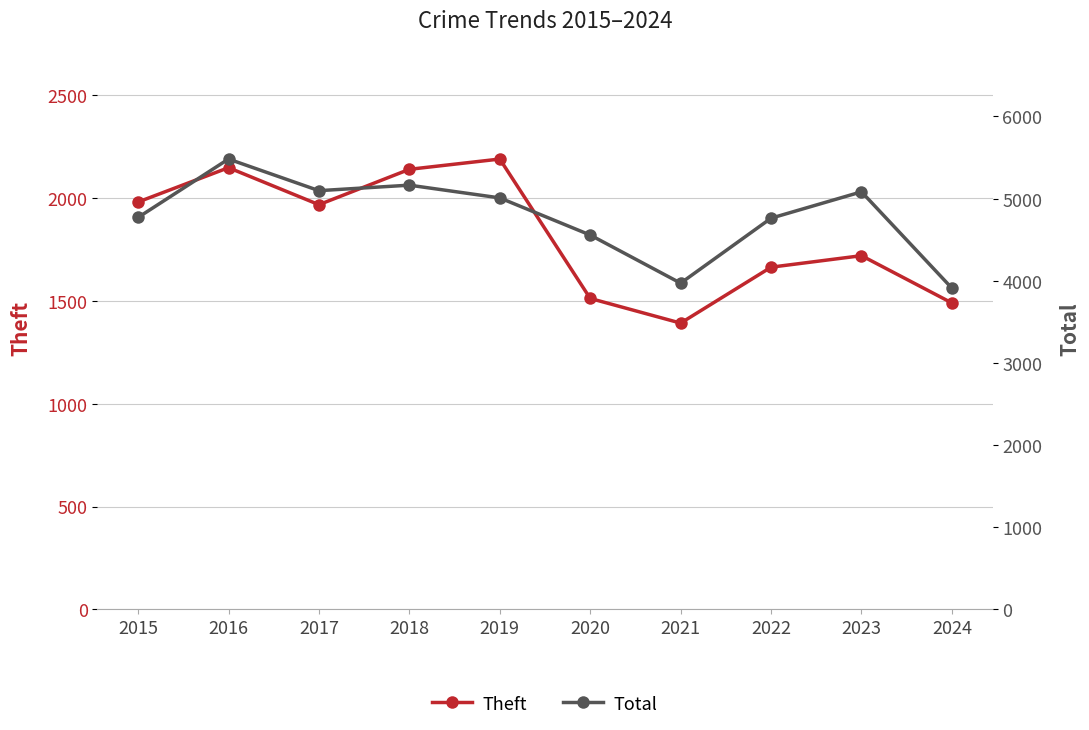

Between 2015 and 2024, which series saw the biggest shift?

Total